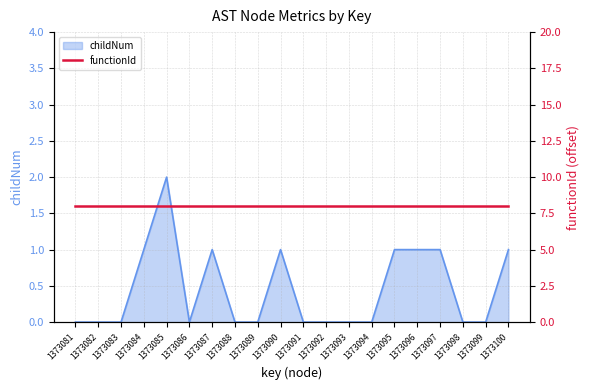

Is it true that childNum equals 1 at 1373086?

False